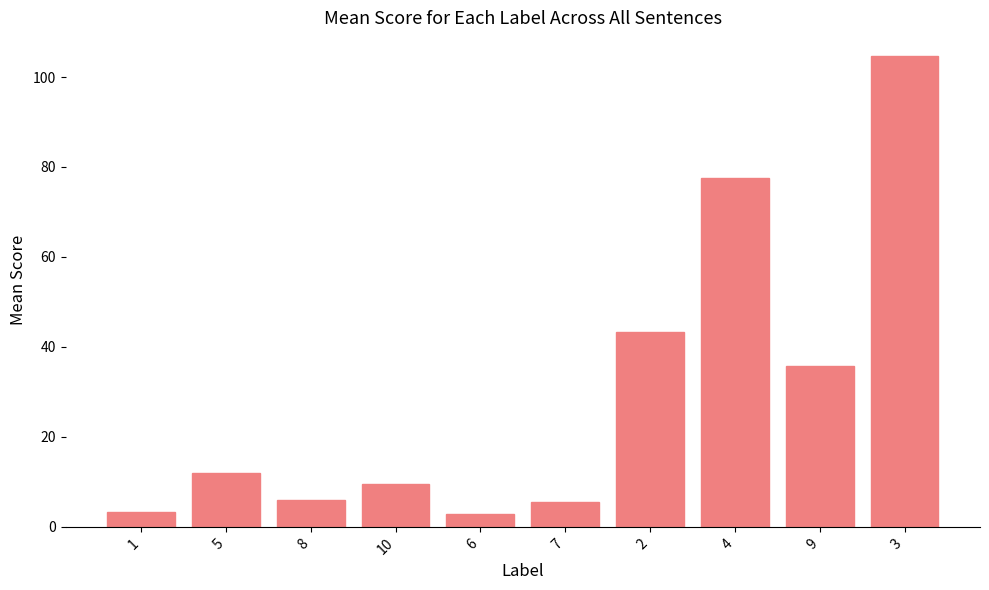

What position from the right is 8?

8